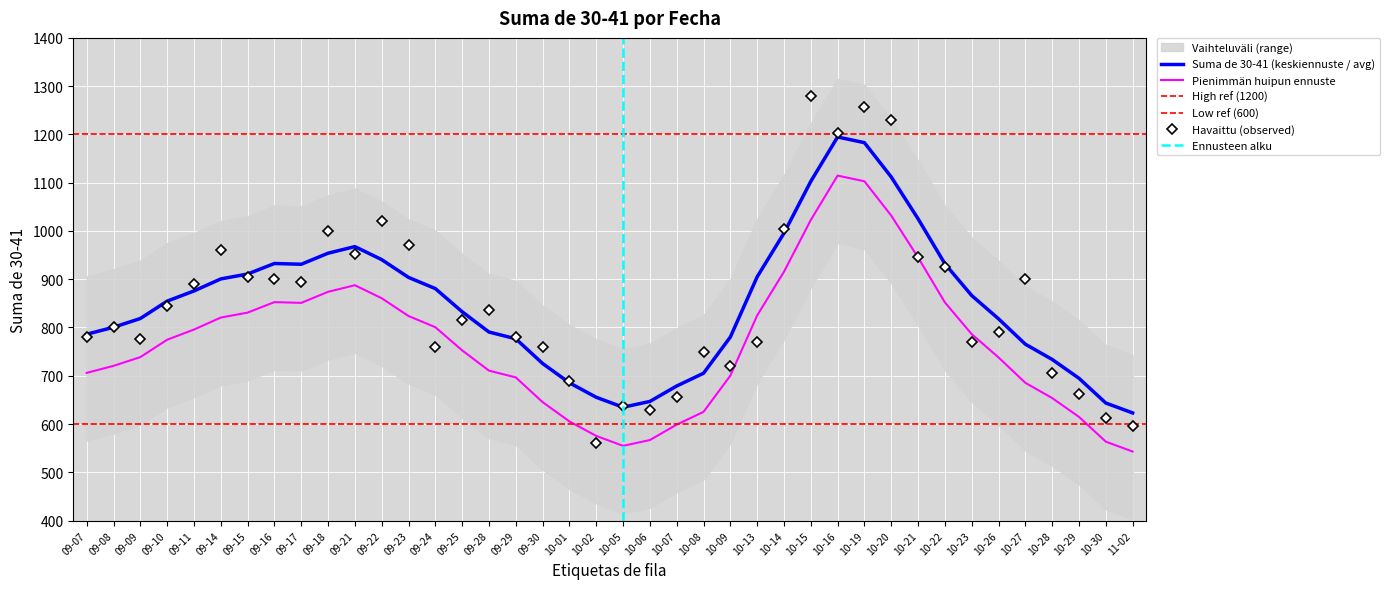

True or false: Suma de 30-41 (keskiennuste / avg) has a value of 866.2 at 10-23.

True